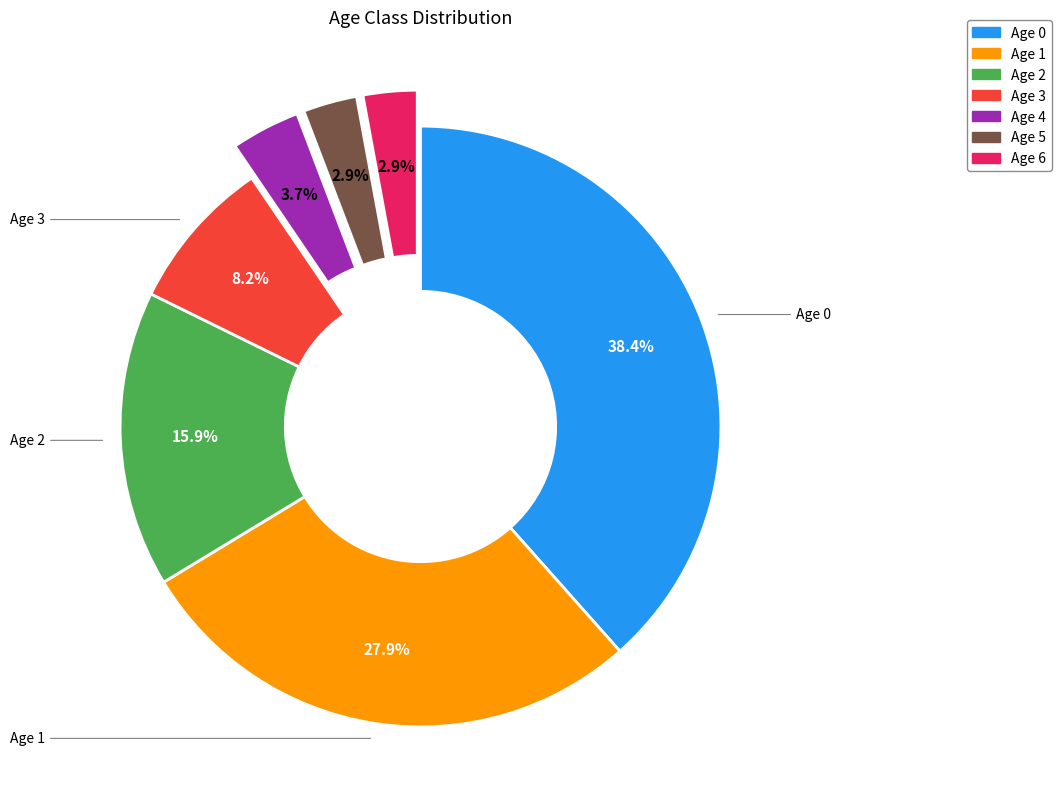

Does any single category account for the majority?

No